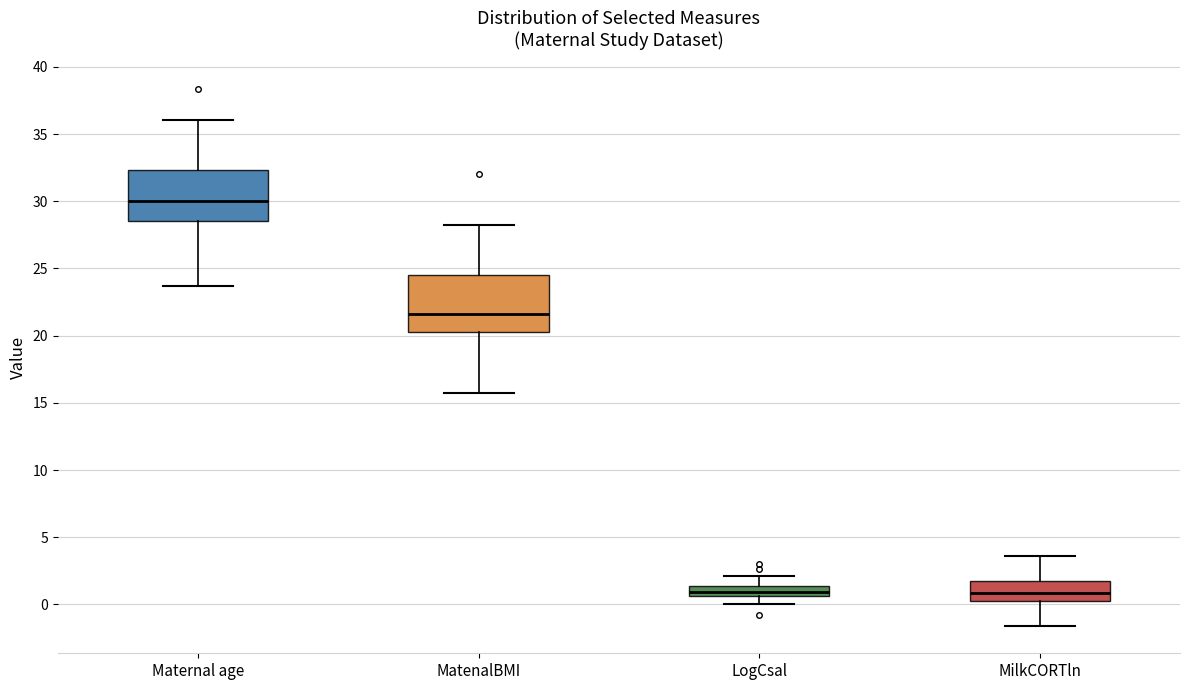

Reading left to right, read every box against the y-axis: the position of its median line, the range the box covers, and the ends of its whiskers. The values are not printed on the chart, so give them approximately, as read against the axis.

Maternal age: median 30.0, box 28.5 to 32.5, whiskers 23.5 to 36.0
MatenalBMI: median 21.5, box 20.0 to 24.5, whiskers 15.5 to 28.0
LogCsal: median 1.0, box 0.5 to 1.5, whiskers 0.0 to 2.0
MilkCORTln: median 1.0, box 0.5 to 1.5, whiskers -1.5 to 3.5